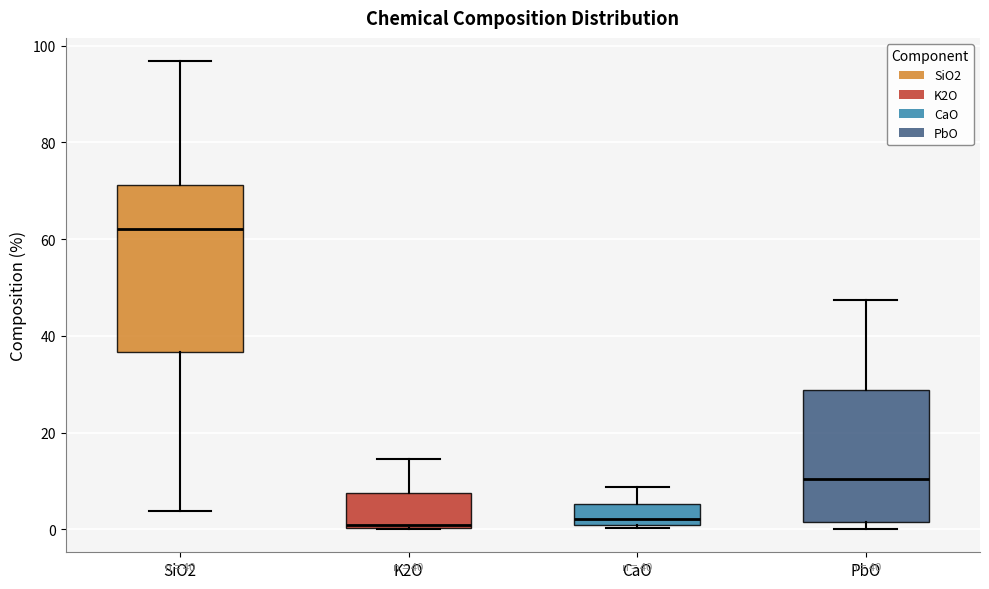

Comparing the boxes themselves (not the whiskers), which one is the tallest?

SiO2